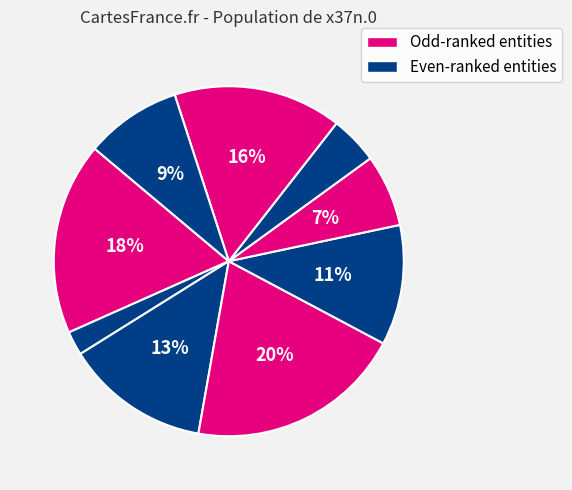

Count the number of slices in the pie.

9